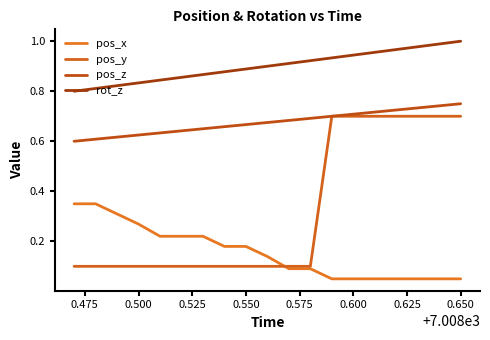

What is the smallest value displayed?

0.1